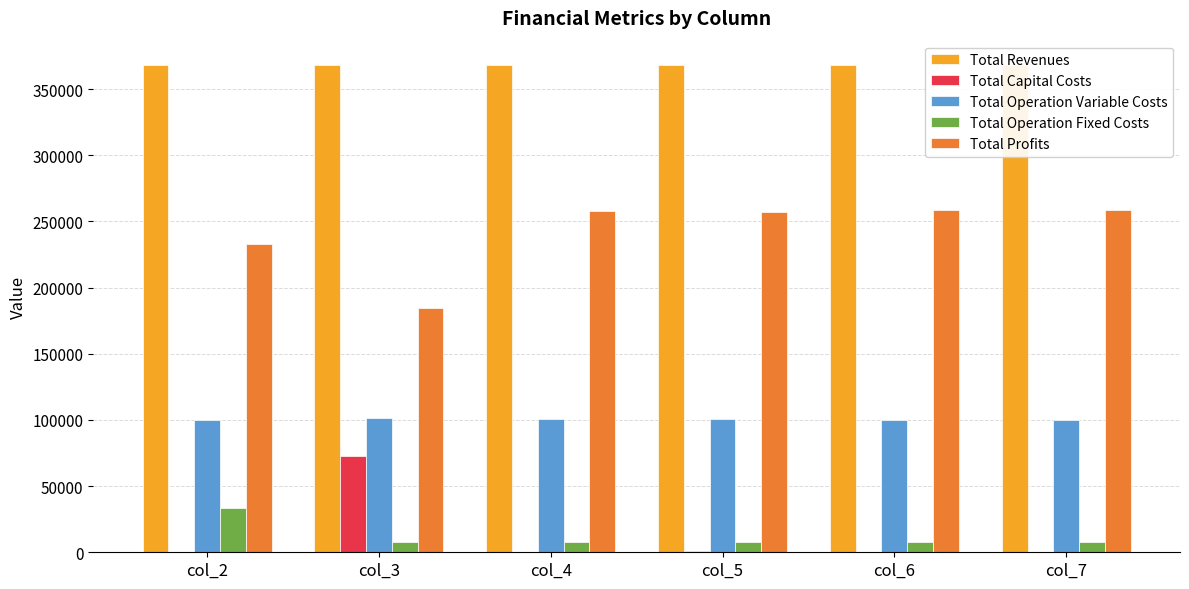

Is the value of Total Operation Fixed Costs at col_5 greater than the value of Total Profits at col_5?

No